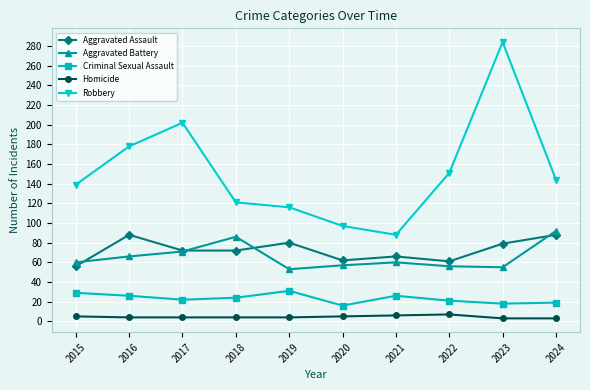

What is the average value of the Aggravated Battery series?

66